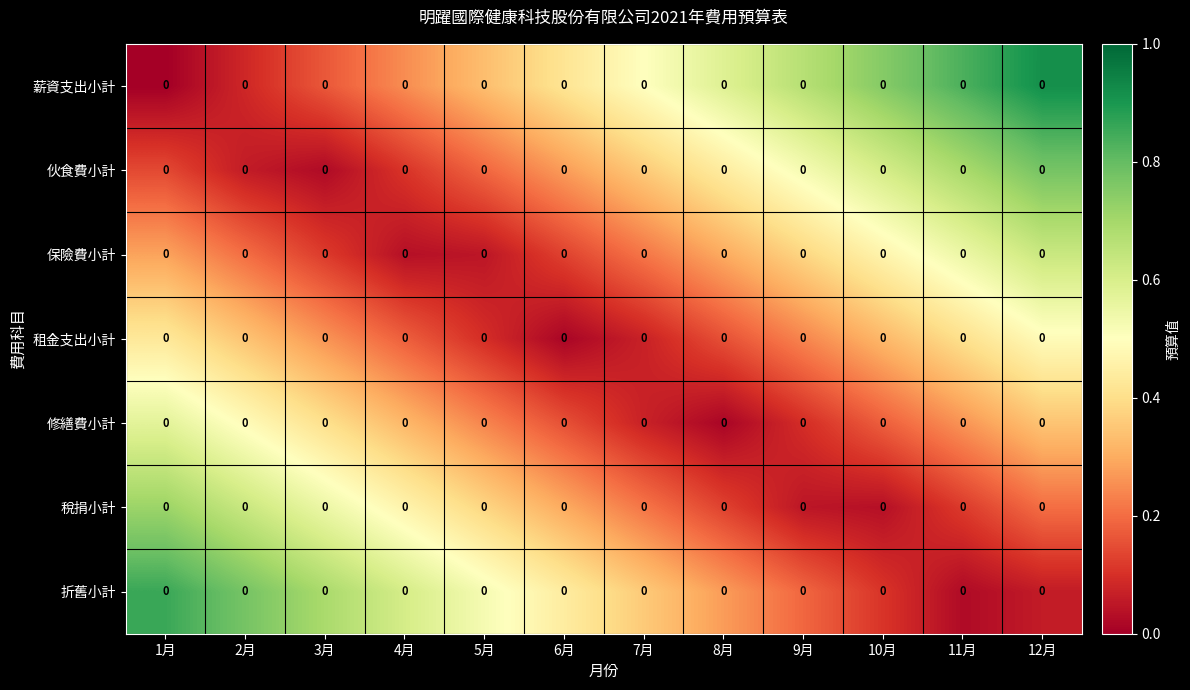

Is the value of 薪資支出小計 at 7月 greater than the value of 稅捐小計 at 12月?

Yes